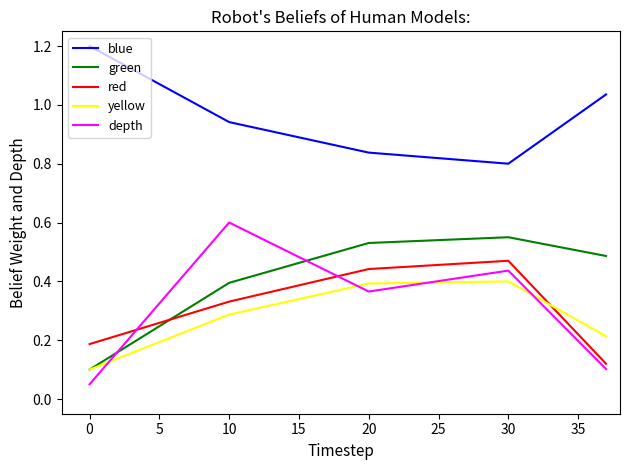

How many lines are shown in the chart?

5